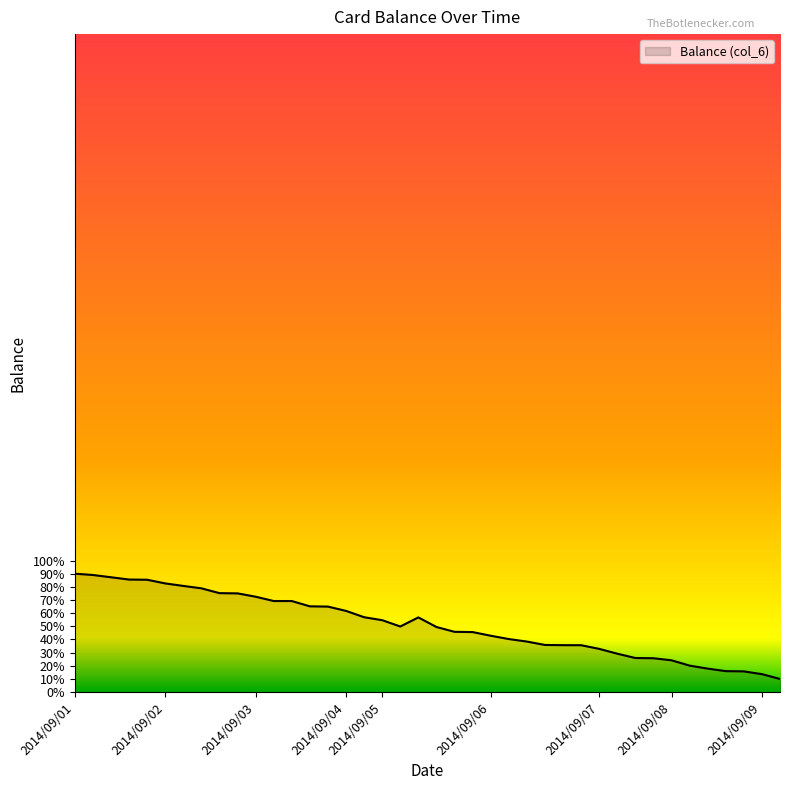

What is the greatest value displayed?

90.0